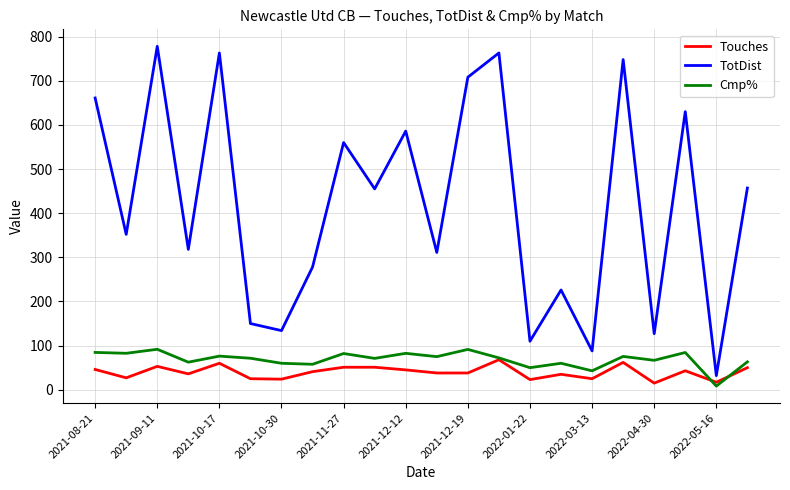

How many interior local peaks does the TotDist series have?

8